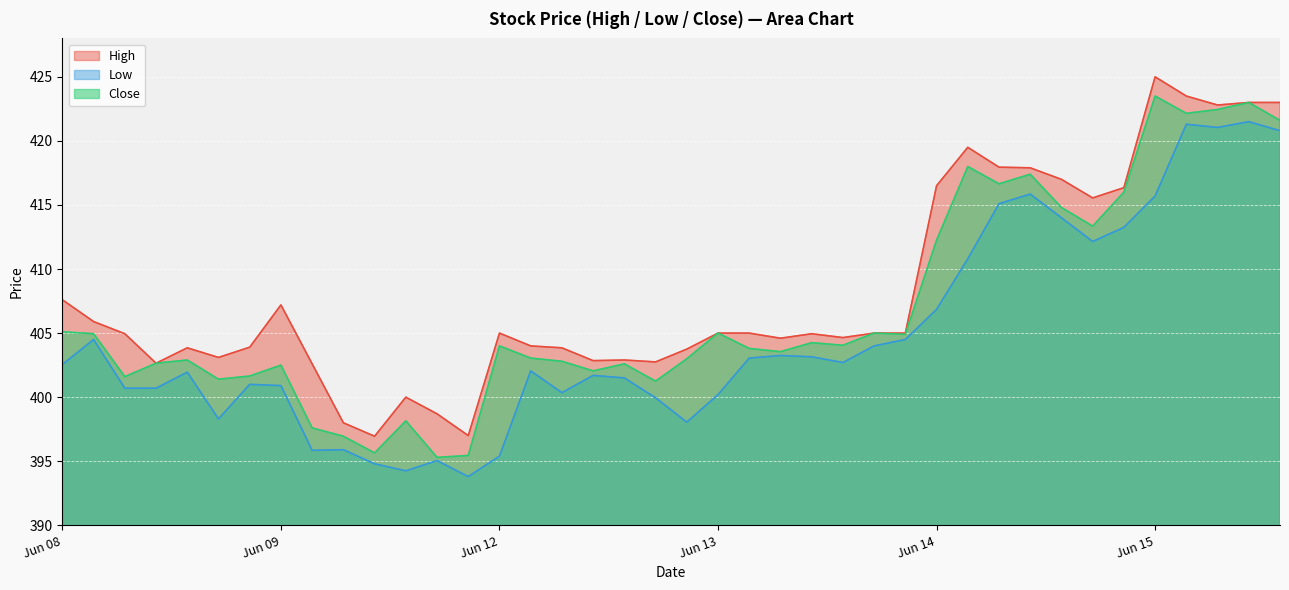

How many data points does each series have?

40